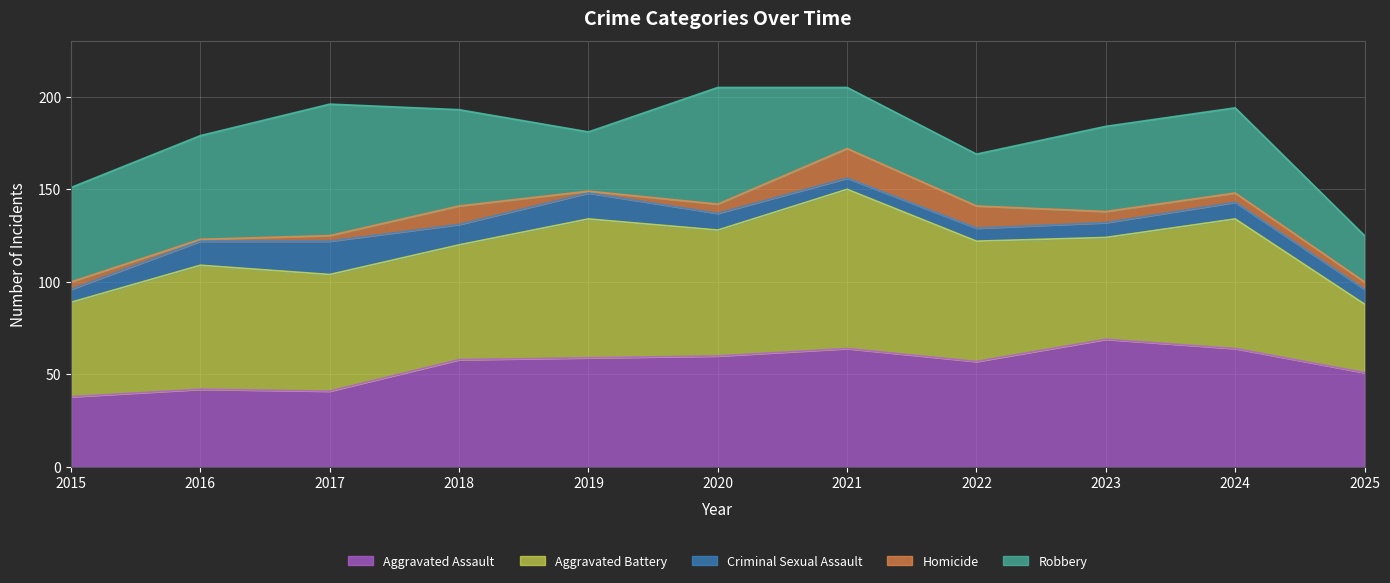

True or false: Robbery has more than 0 points higher than both neighbors.

True